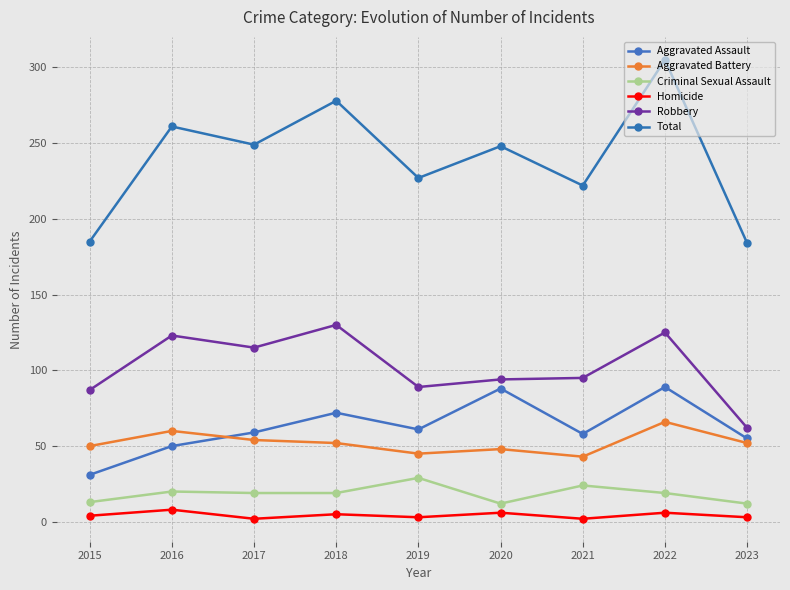

What is the difference between the maximum and minimum values in the Total series?

121